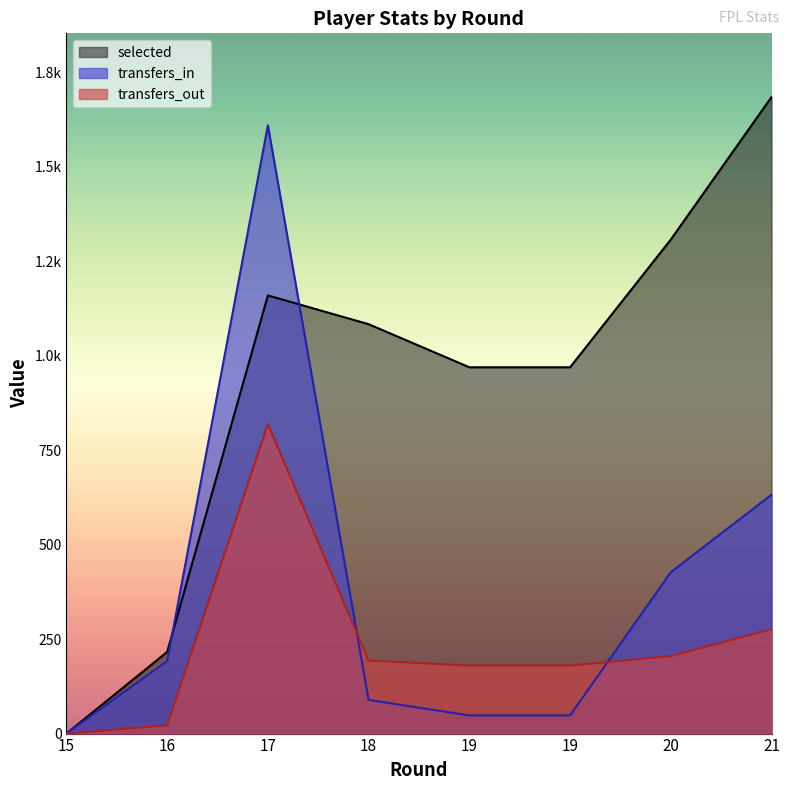

What is the difference between the selected values at 16 and 18?

867